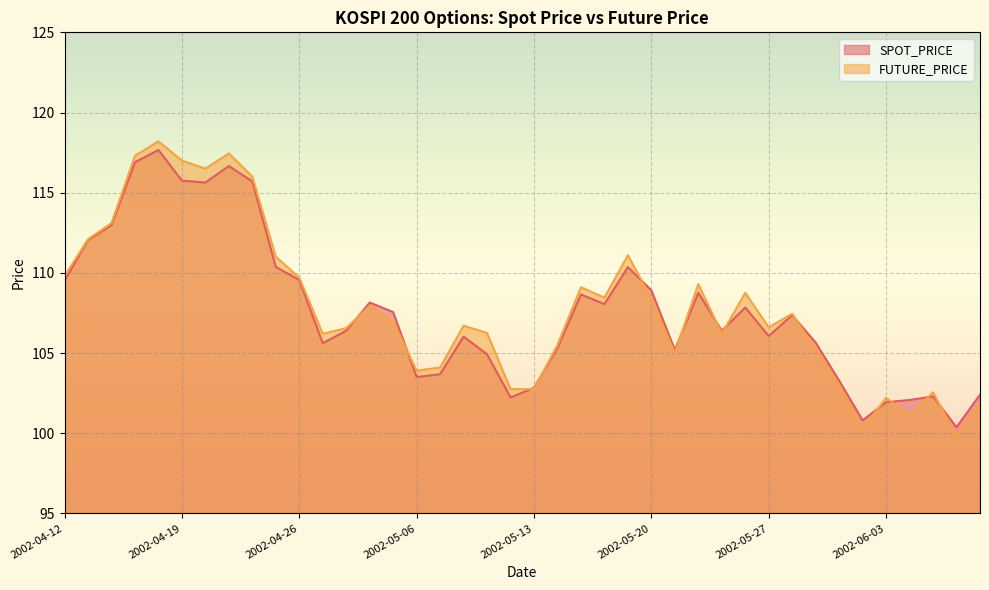

What position from the left is 2002-05-15?

23